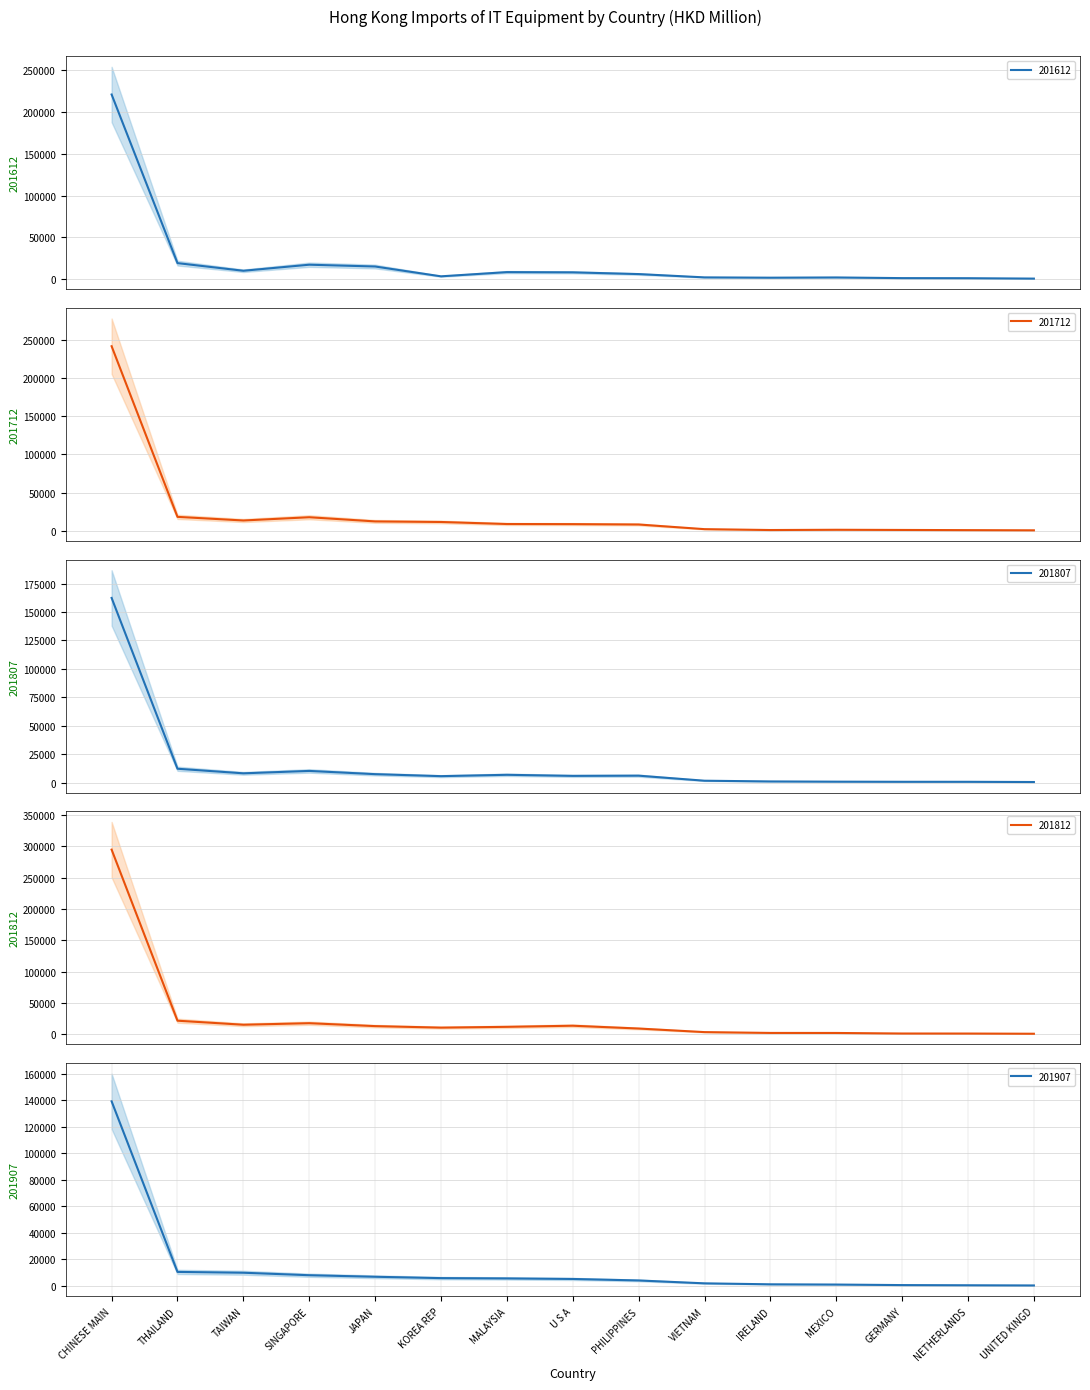

What is the label of the 7th point from the right?

PHILIPPINES